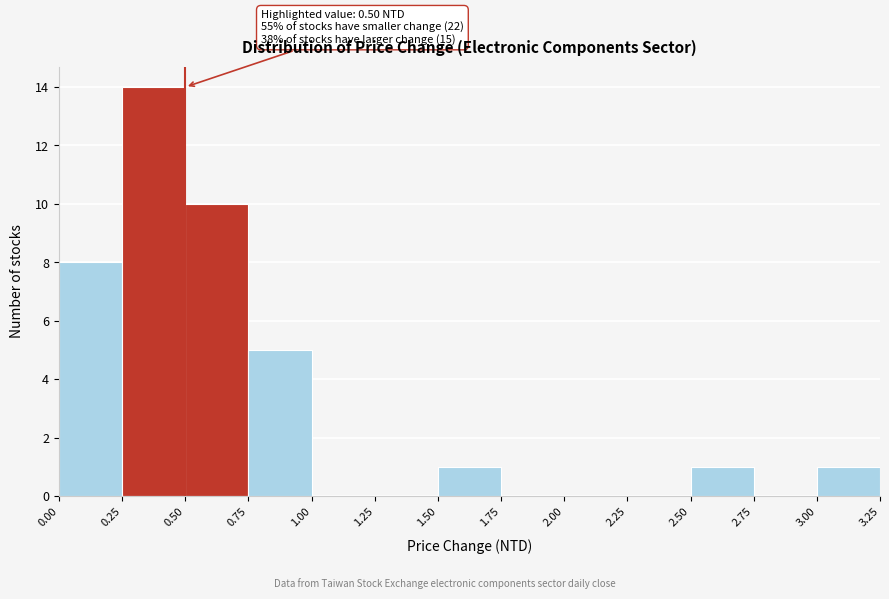

Over which range of the x-axis is the bar tallest?

0.25 to 0.50